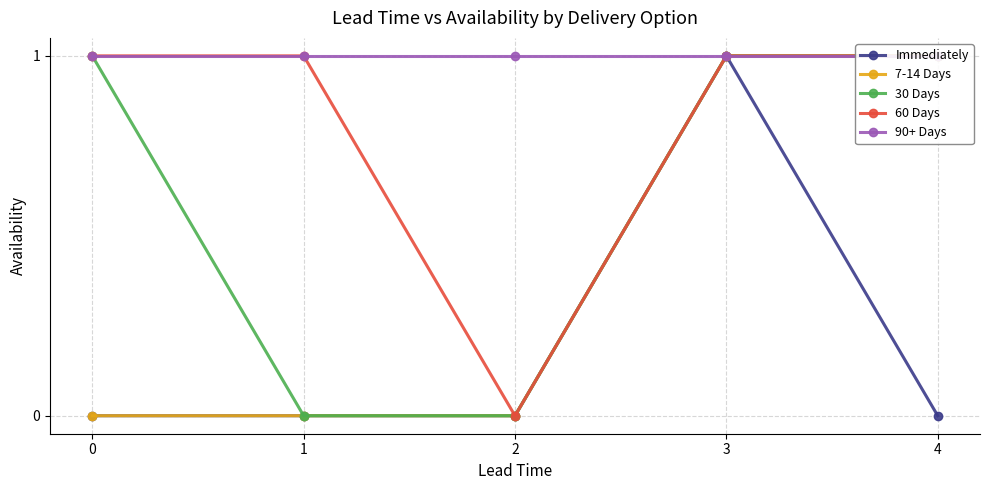

Is this an area chart (filled region under the line)?

No